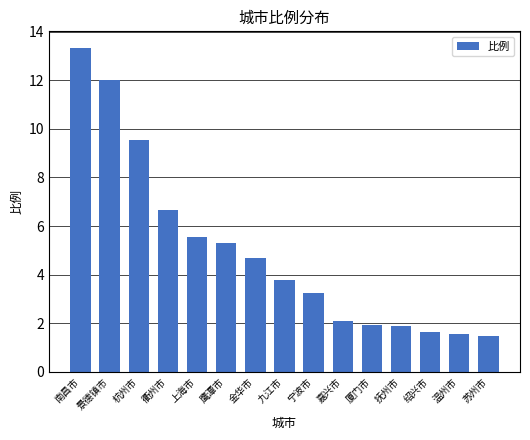

The chart shows a value of 5.6 at 上海市. True or false?

True